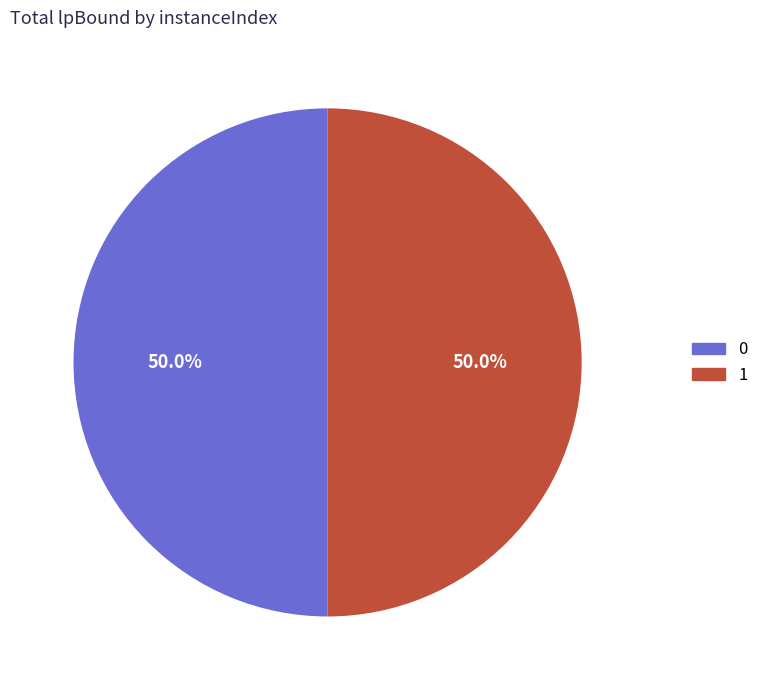

What is the ratio of the value at 1 to the value at 0?

1.0